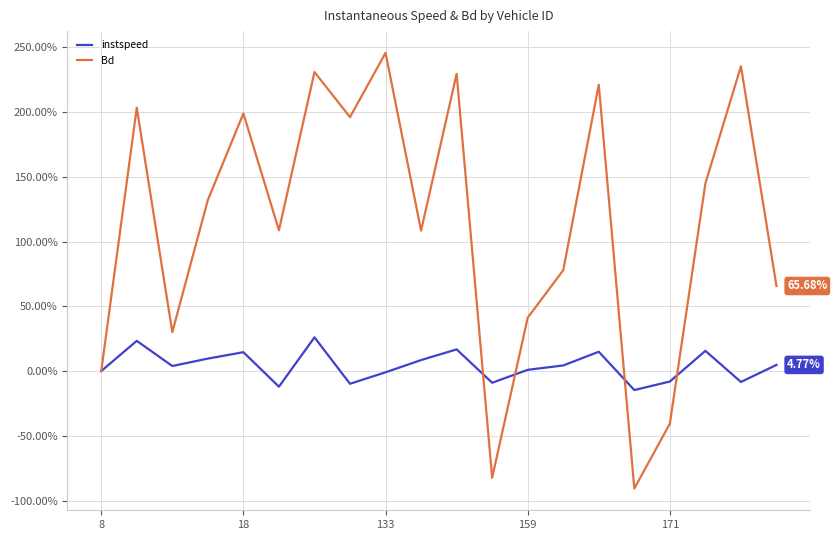

Which series has the largest total across all categories?

Bd